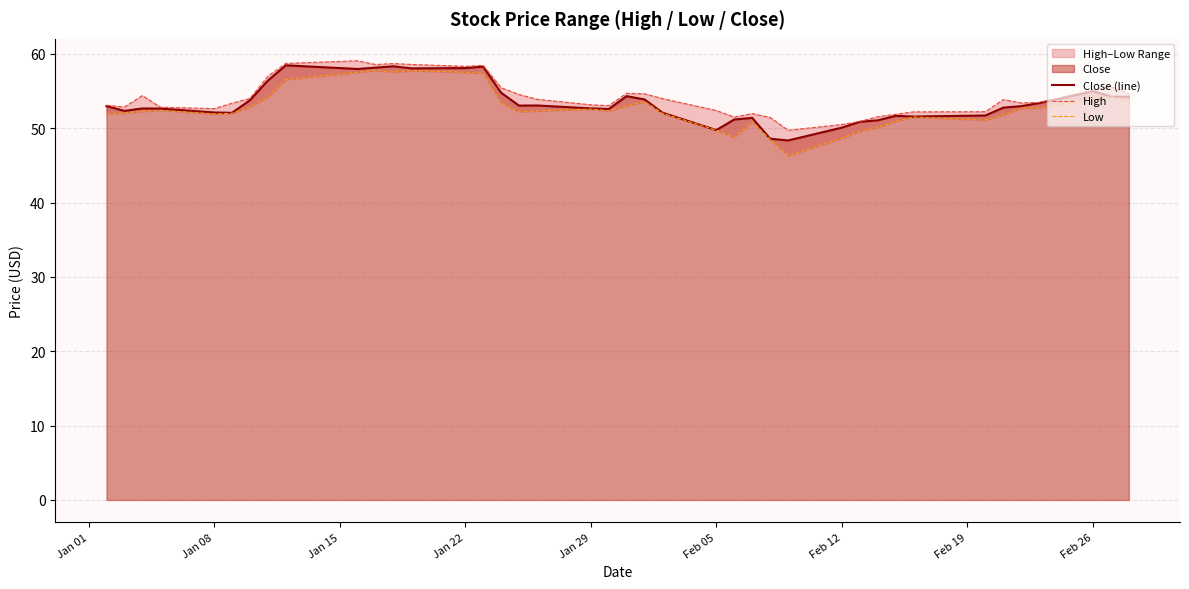

True or false: Low and Close (line) intersect in this chart.

False